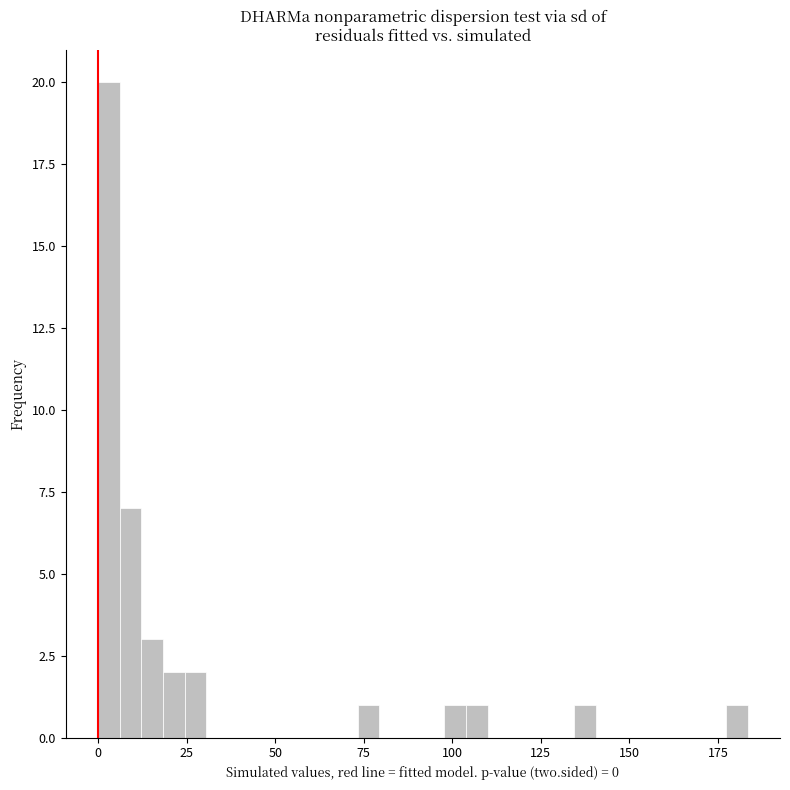

Read against the x-axis, roughly where is the centre of the tallest bar?

5